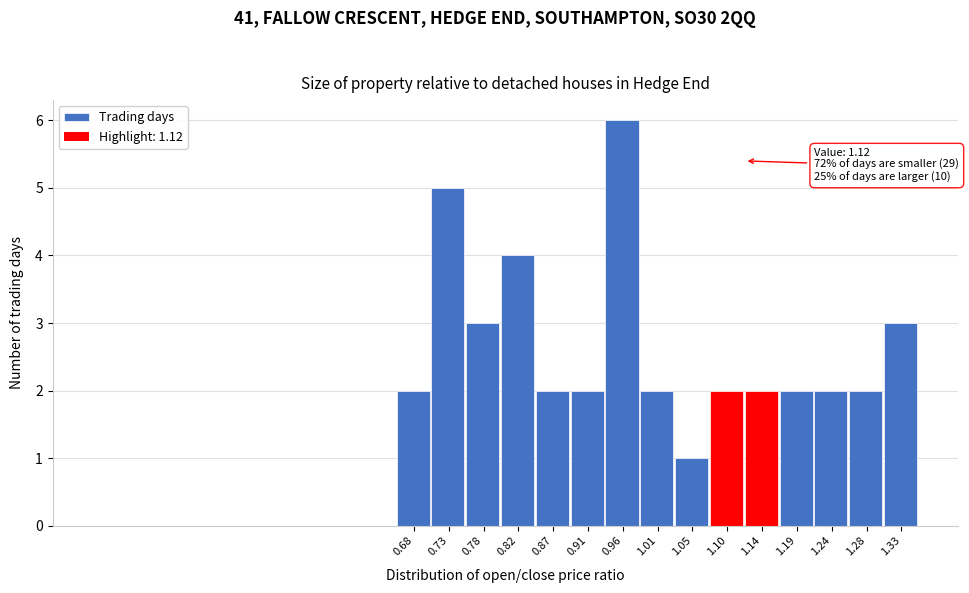

Over which range of the x-axis is the bar tallest?

0.936 to 0.982